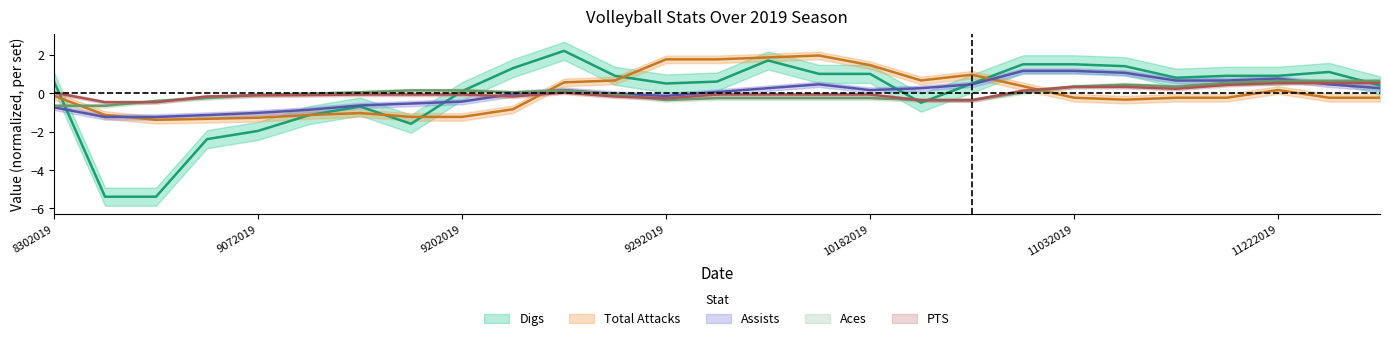

Does the chart display data point markers on the line(s)?

No